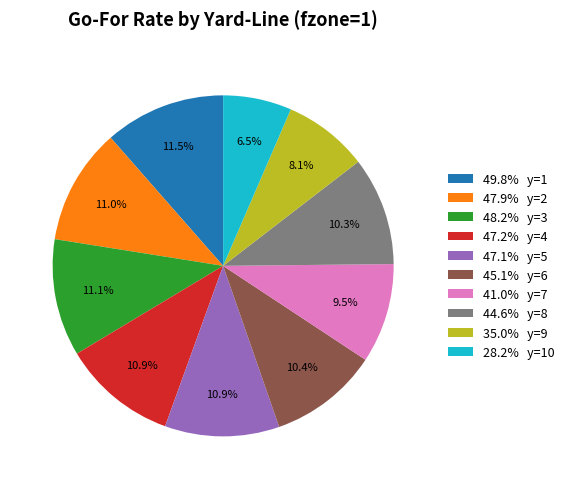

What is the smallest slice in the pie chart?

28.2% y=10